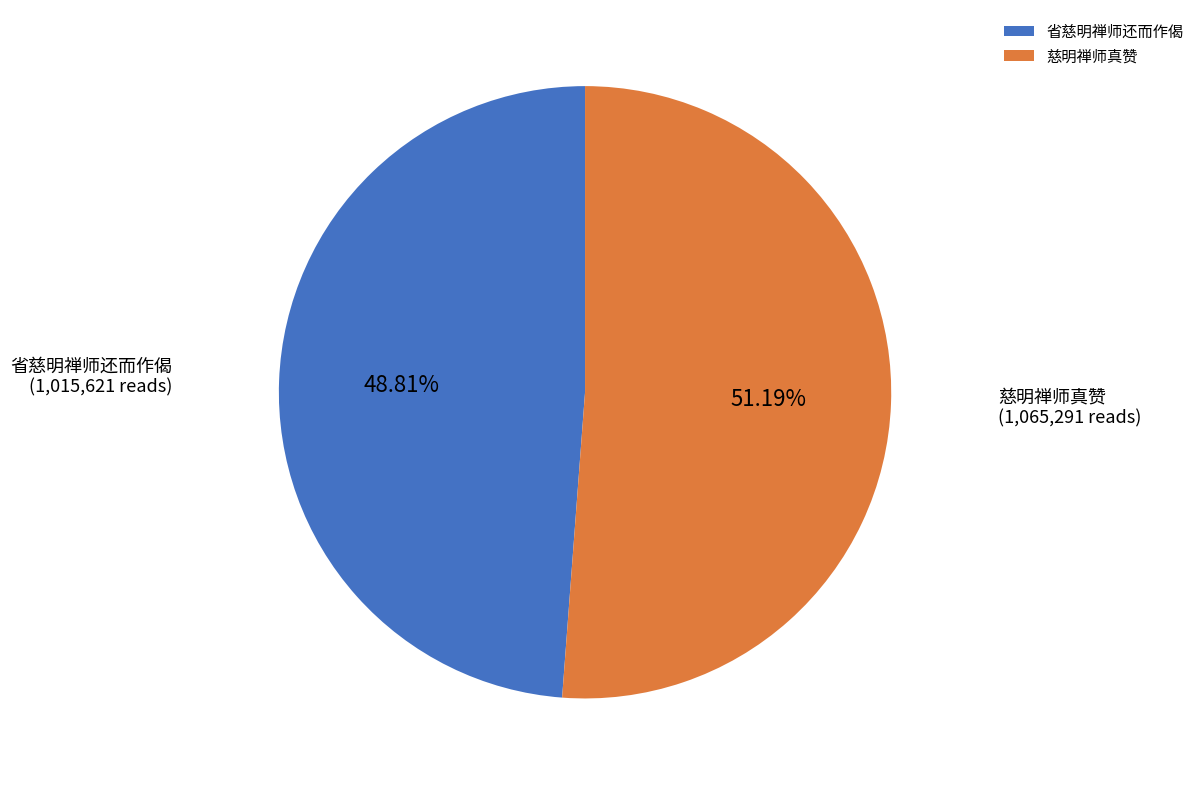

What percentage is the 省慈明禅师还而作偈 slice, to the nearest percent?

49%